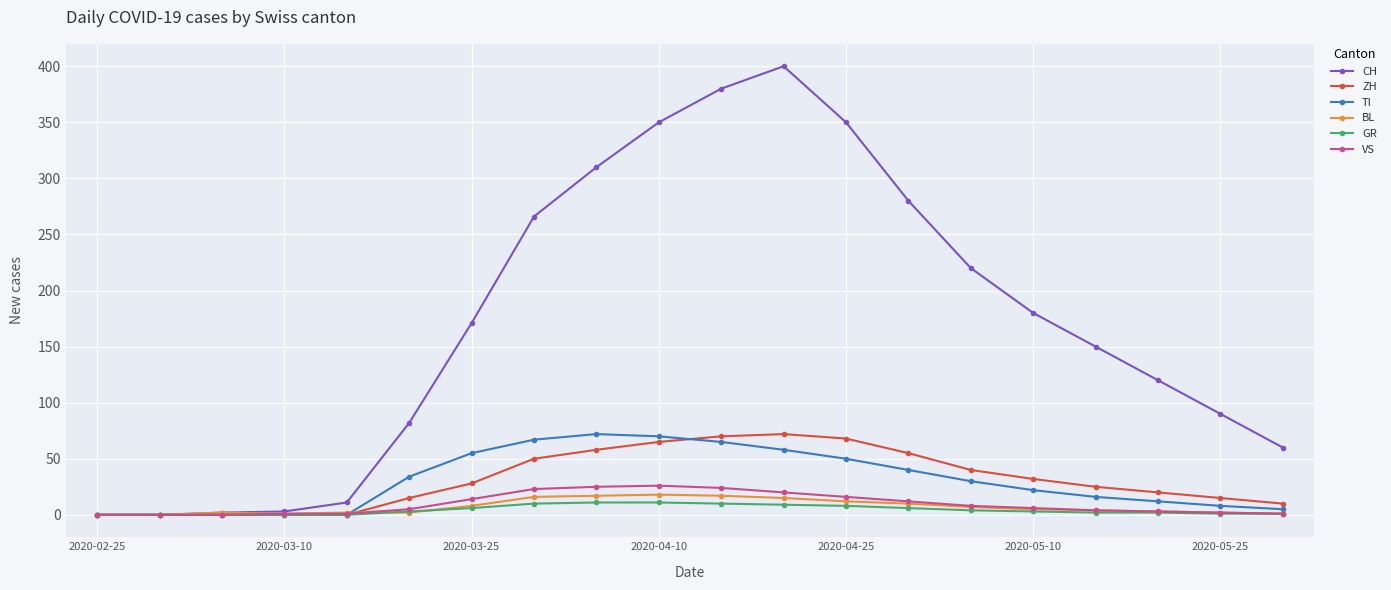

How many values in the BL series are below 5?

10